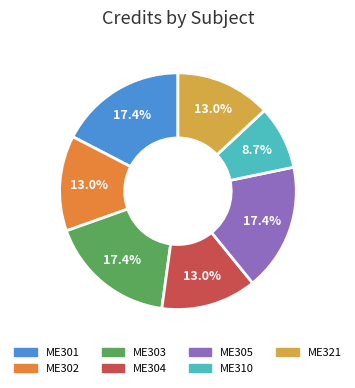

Is there any slice that represents more than half of the pie?

No